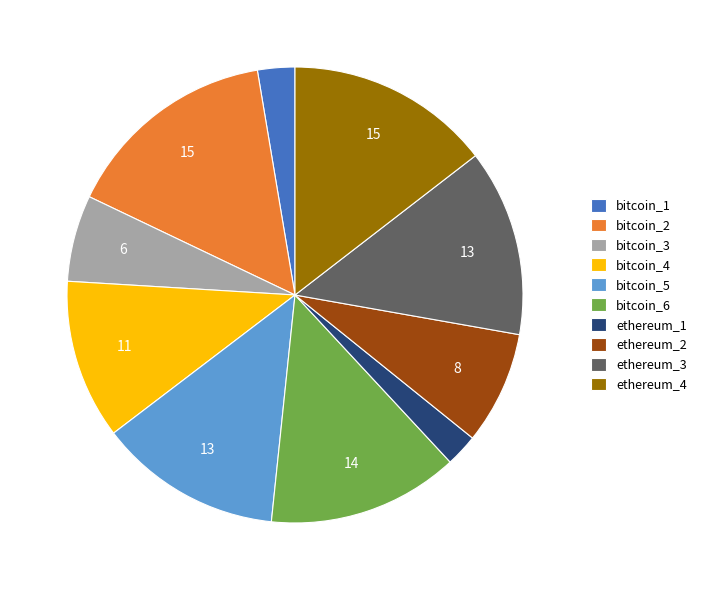

Approximately how many times larger is the value at bitcoin_6 compared to ethereum_1?

5.9